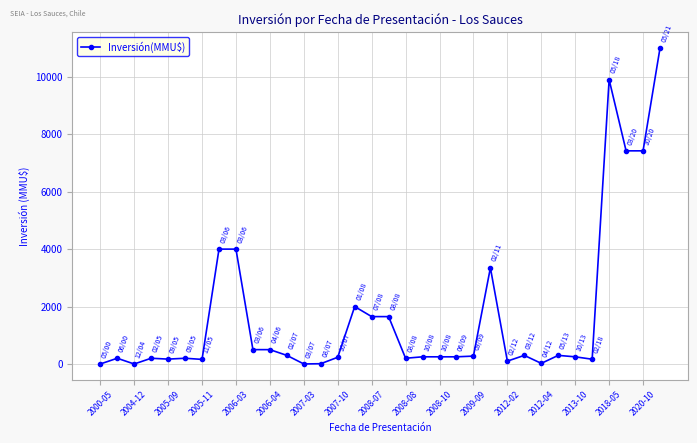

What is the maximum value shown in the chart?

11000